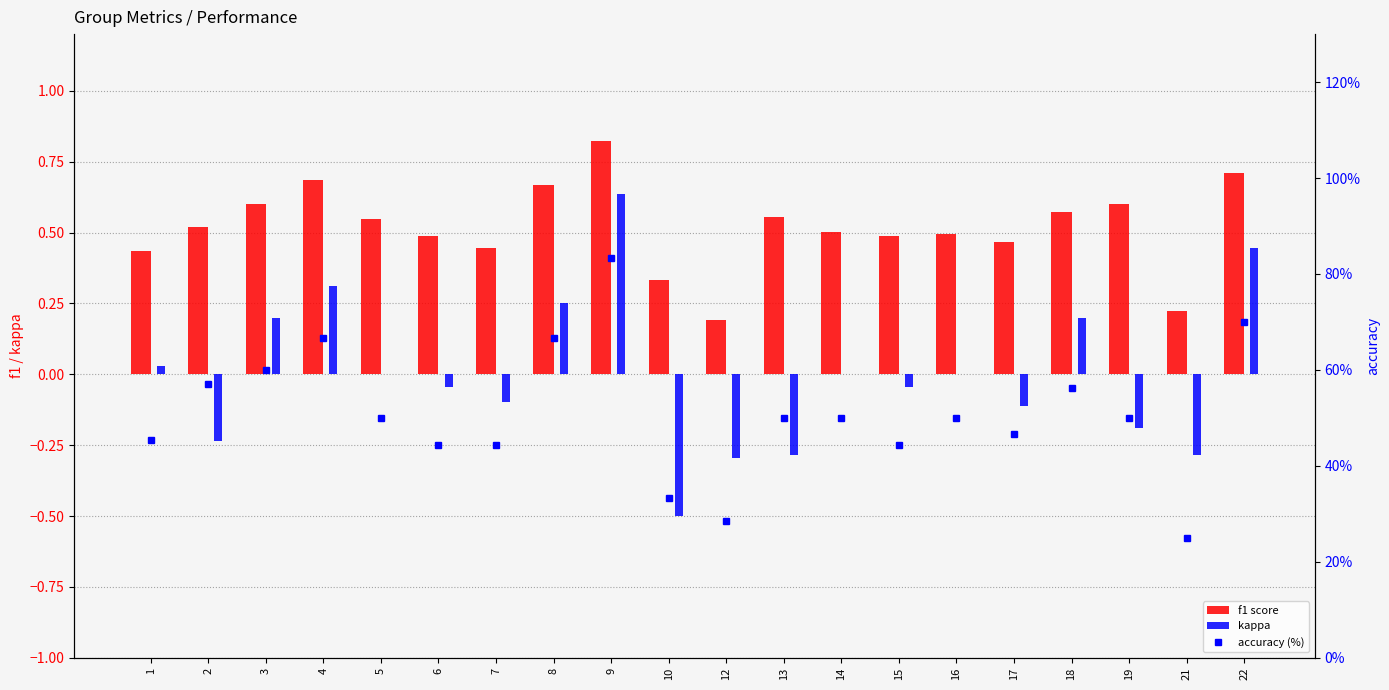

What is the average value of the f1 score series?

0.5